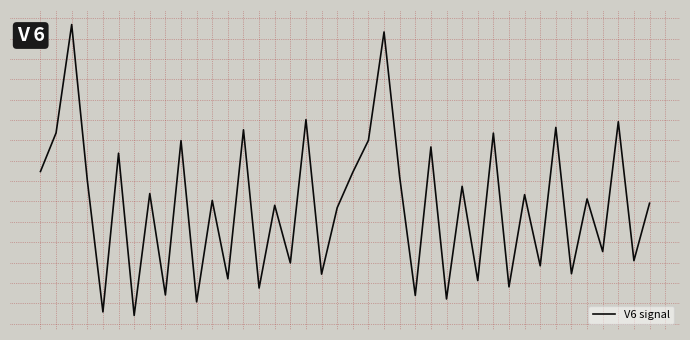

What is the greatest value displayed?

93.0